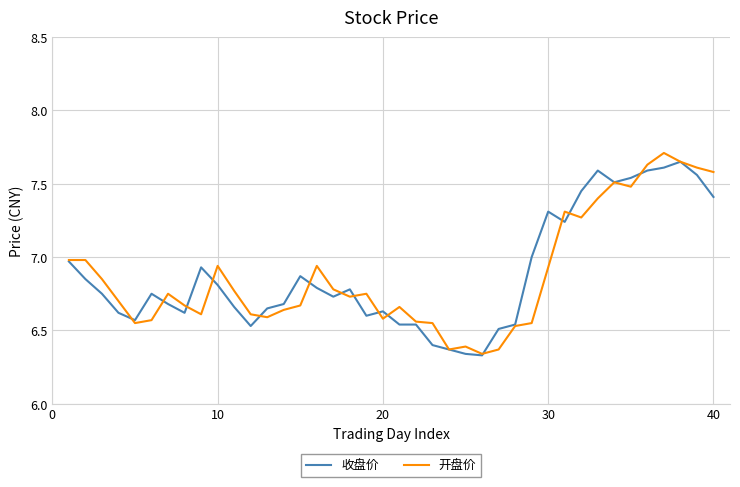

True or false: 开盘价 has more than 1 interior local peaks.

True